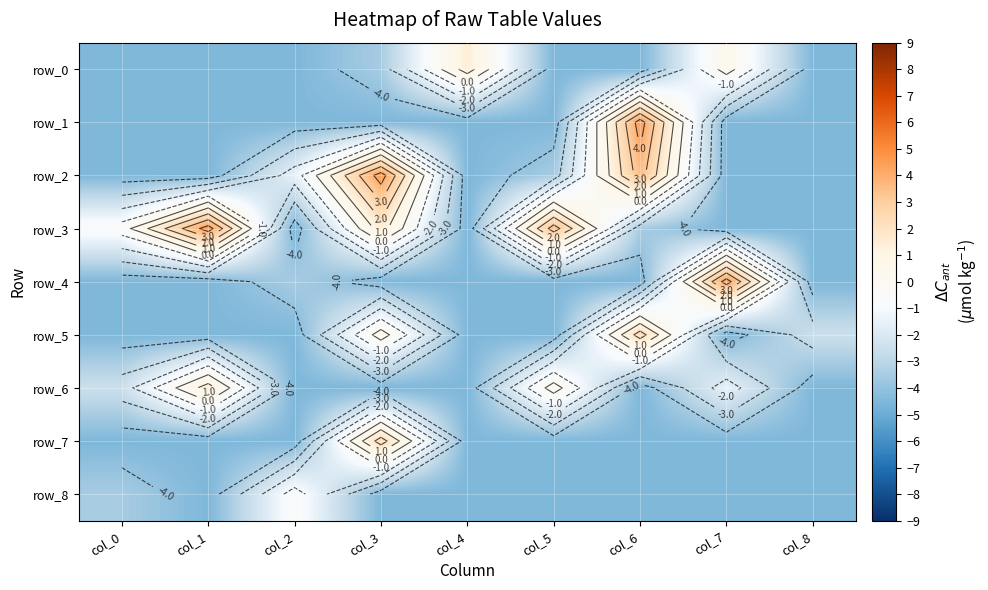

Which category has the lowest value across all series?

col_0